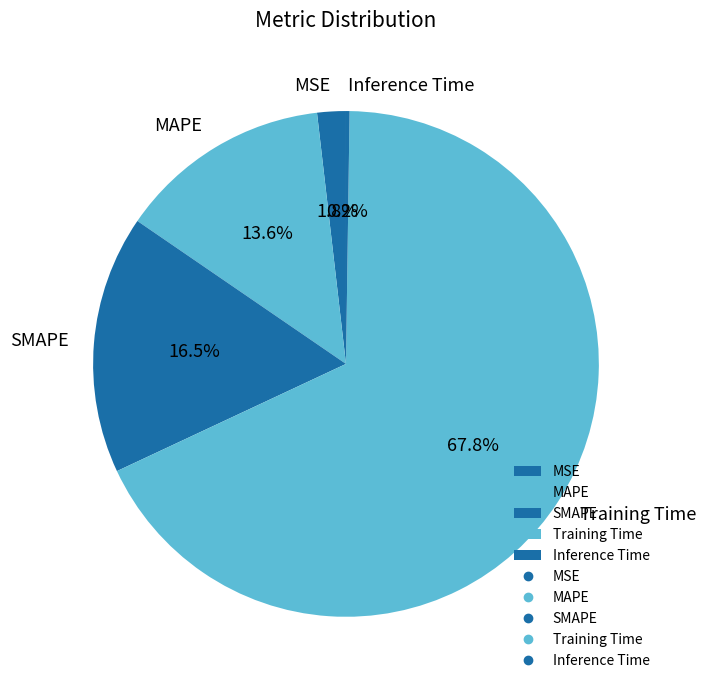

What is the total percentage of MAPE and MSE?

15.4%